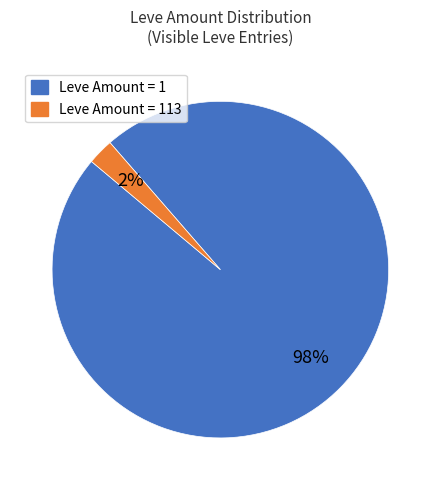

Is there a majority slice in this chart?

Yes